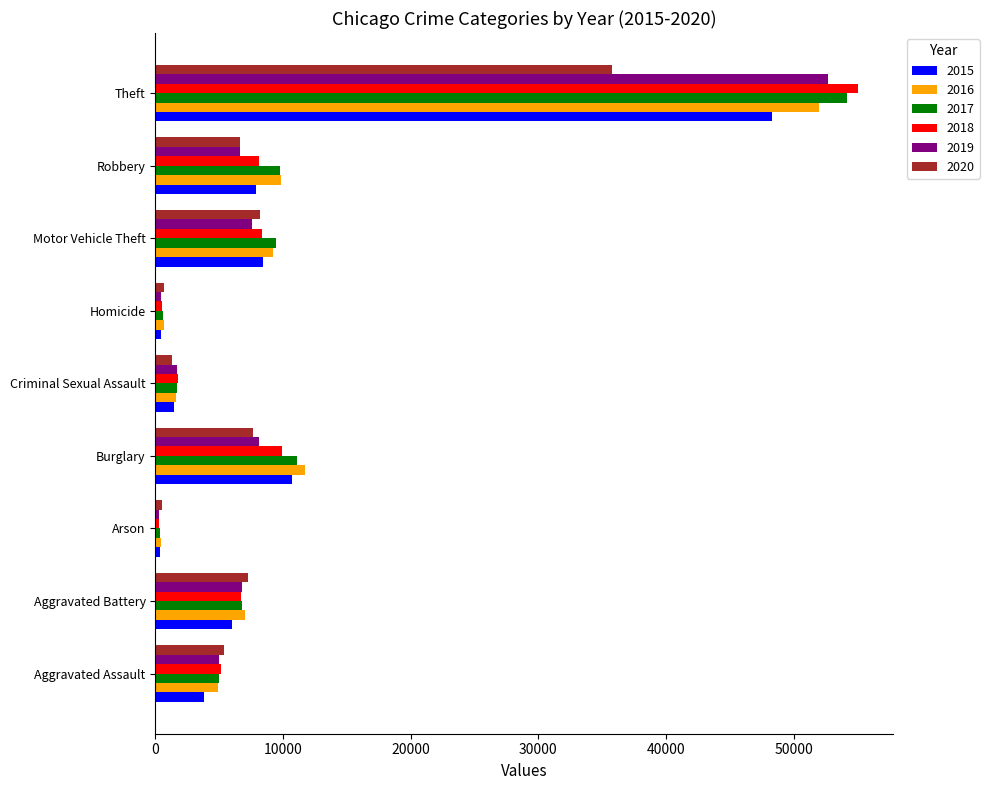

At how many categories does at least one series exceed 47451?

1